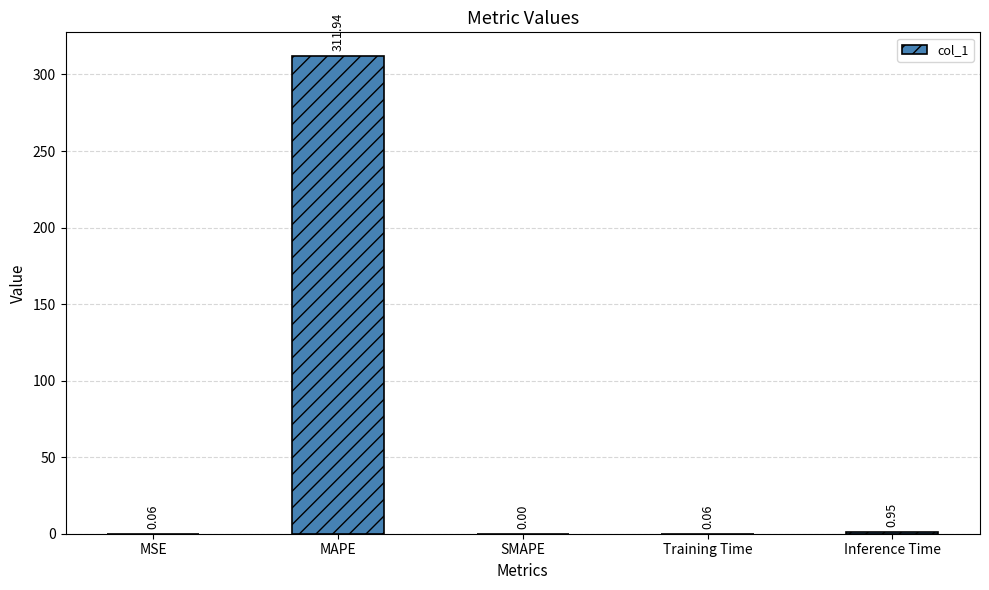

What is the sum of the values at MAPE and MSE?

312.0